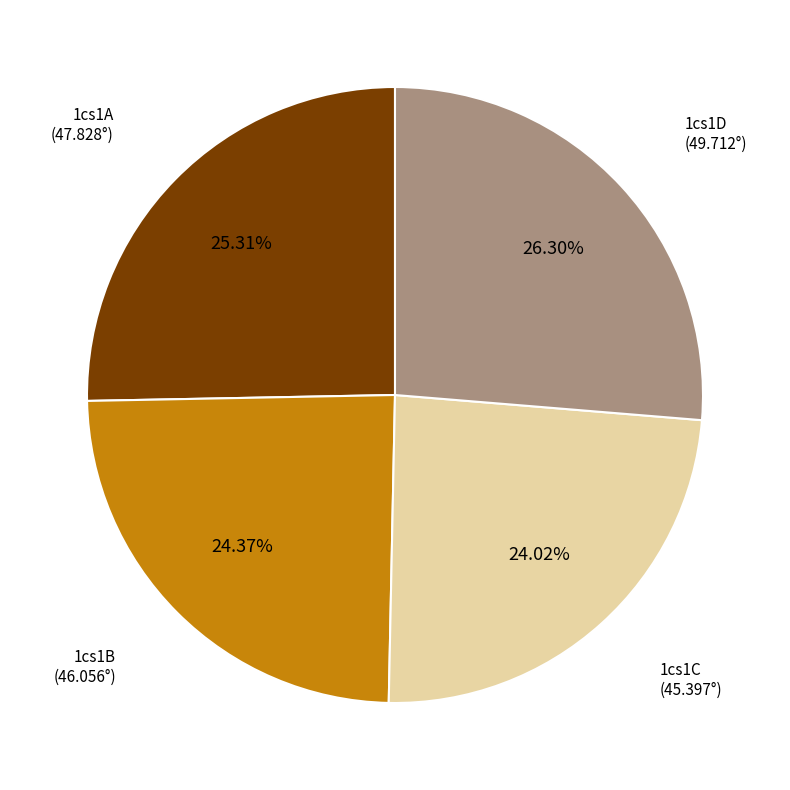

To the nearest percent, what is the average slice percentage?

25%